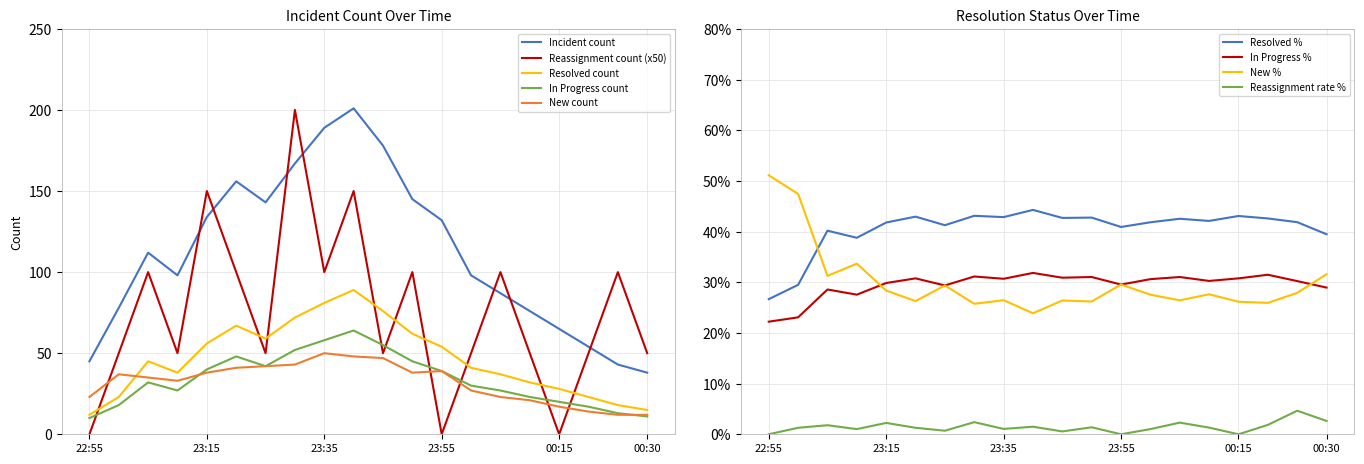

How many positive values does the Reassignment count series have?

17